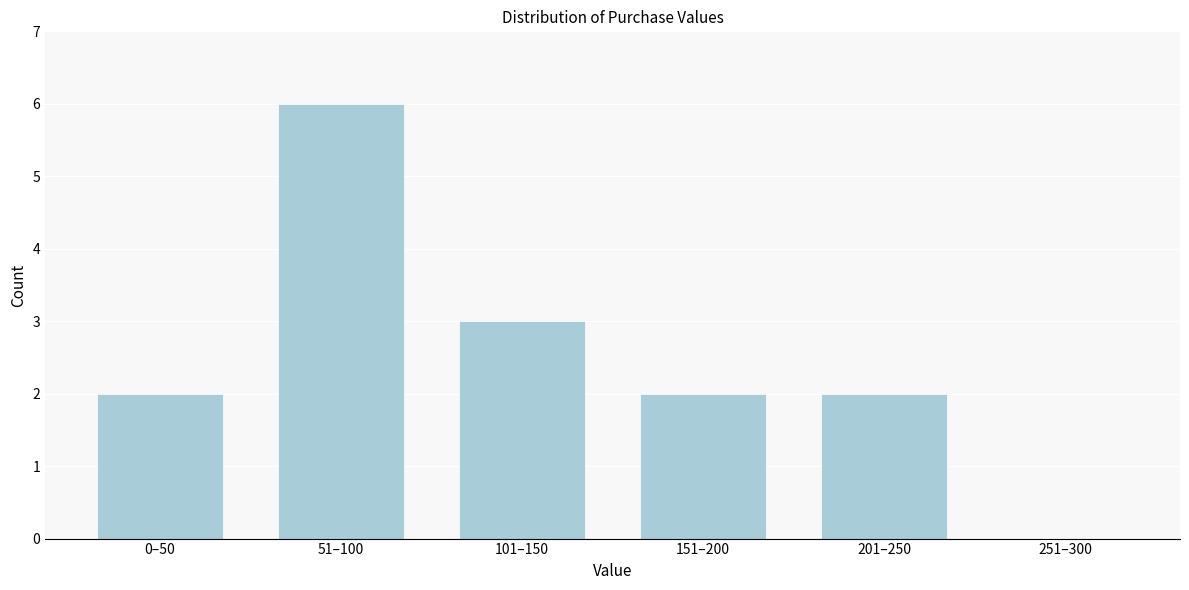

Reading left to right, what are all the values shown in this chart?

0–50=2	51–100=6	101–150=3	151–200=2	201–250=2	251–300=0